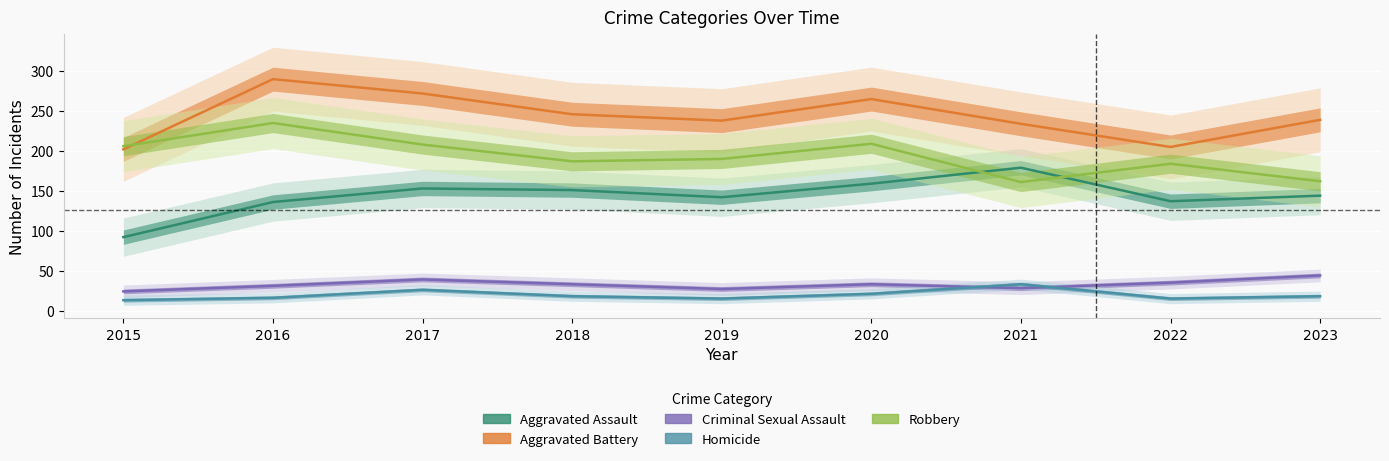

Reading left to right, extract all data points from this chart.

Aggravated Assault: 2015=92	2016=136	2017=153	2018=151	2019=142	2020=159	2021=179	2022=137	2023=144
Aggravated Battery: 2015=202	2016=290	2017=272	2018=246	2019=238	2020=265	2021=234	2022=205	2023=239
Criminal Sexual Assault: 2015=24	2016=31	2017=39	2018=33	2019=27	2020=33	2021=28	2022=35	2023=44
Homicide: 2015=13	2016=16	2017=26	2018=18	2019=15	2020=21	2021=33	2022=15	2023=18
Robbery: 2015=206	2016=235	2017=208	2018=187	2019=190	2020=209	2021=161	2022=184	2023=162